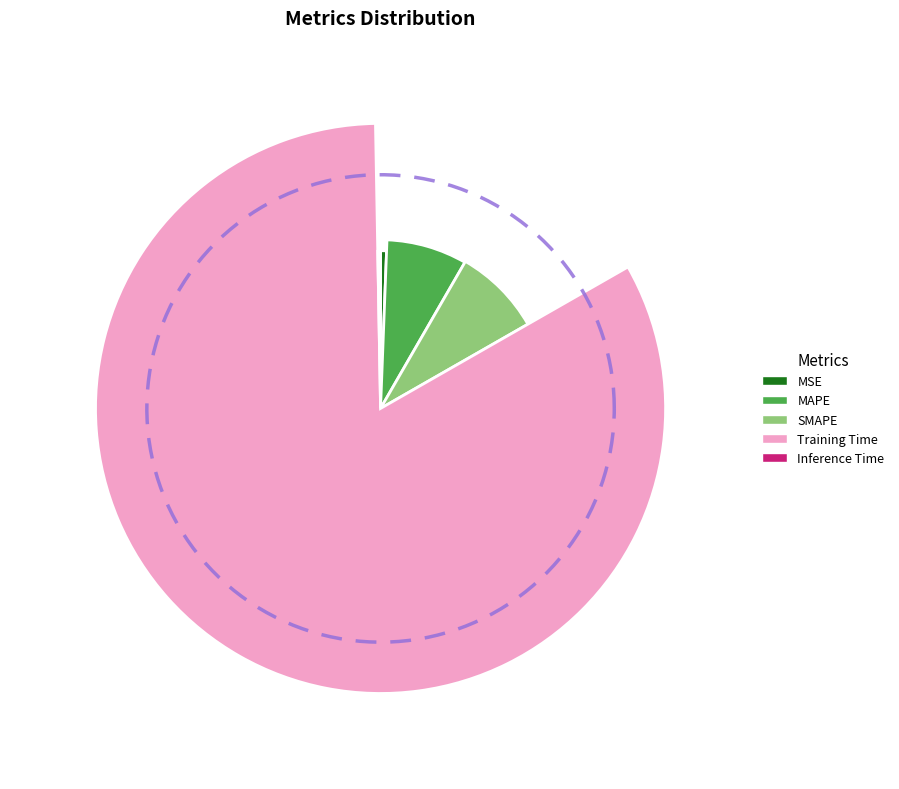

The MSE slice represents 1% of the pie. True or false?

True